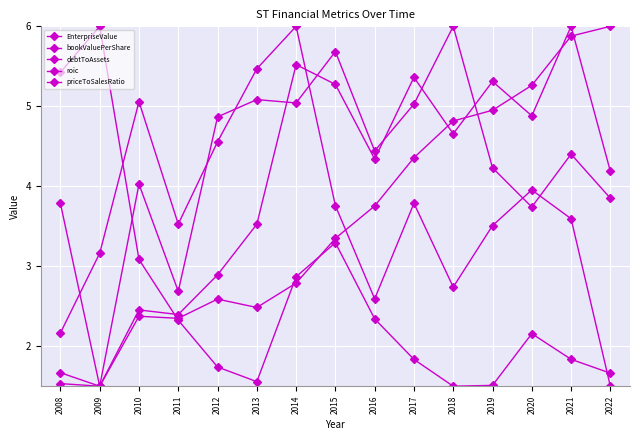

How many categories are shown in the chart?

15